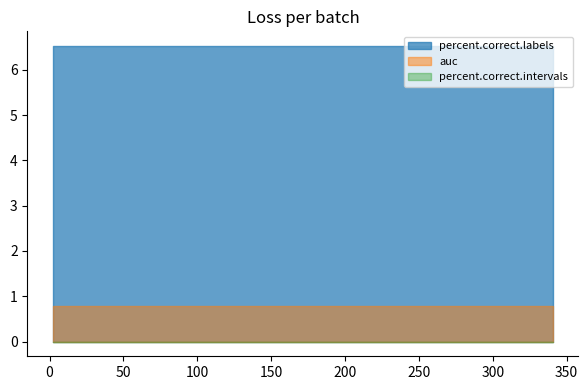

Which series has the largest total across all categories?

percent.correct.labels